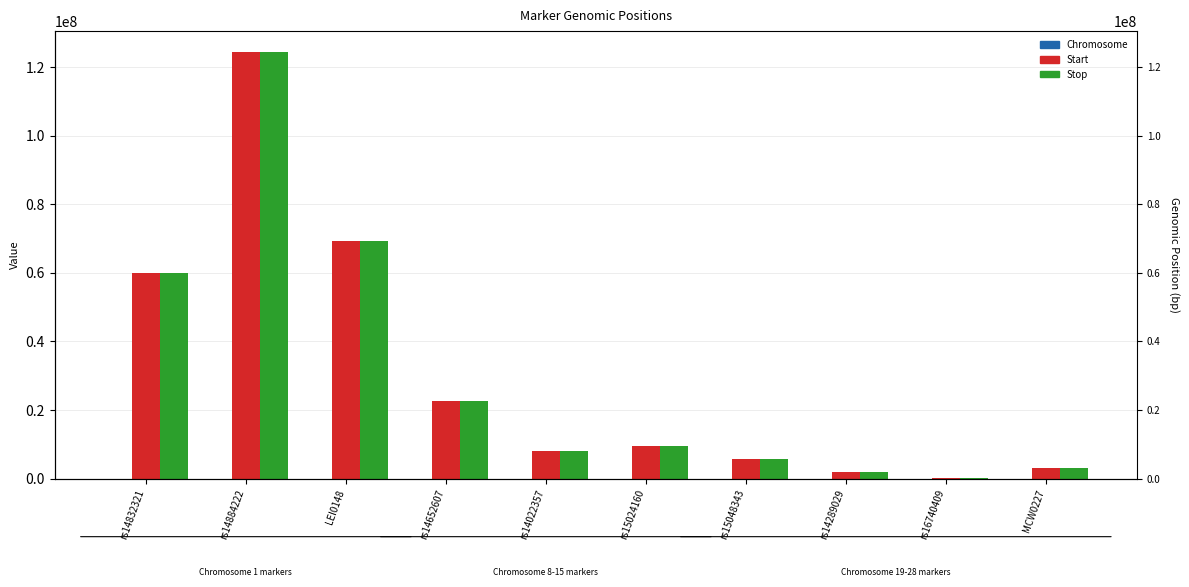

Is it true that Chromosome equals 23 at rs14289029?

True